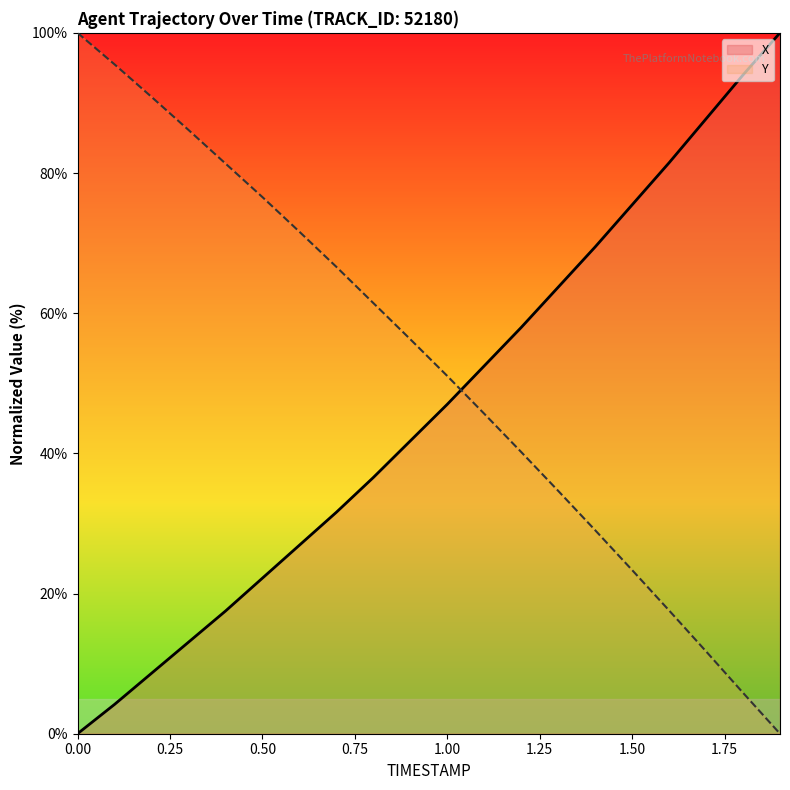

Reading right to left, extract all data points from this chart.

X: 1.9=100.0	1.8=94.0	1.7=87.7	1.6=81.5	1.5=75.5	1.4=69.5	1.3=63.7	1.2=58.0	1.1=52.5	1.0=47.0	0.9=41.8	0.8=36.6	0.7=31.6	0.6=26.9	0.5=22.2	0.4=17.5	0.3=13.1	0.2=8.6	0.1=4.2	0.0=0.0
Y: 1.9=0.0	1.8=5.8	1.7=11.8	1.6=17.6	1.5=23.4	1.4=29.0	1.3=34.7	1.2=40.2	1.1=45.7	1.0=51.0	0.9=56.3	0.8=61.5	0.7=66.6	0.6=71.6	0.5=76.6	0.4=81.4	0.3=86.2	0.2=90.9	0.1=95.5	0.0=100.0